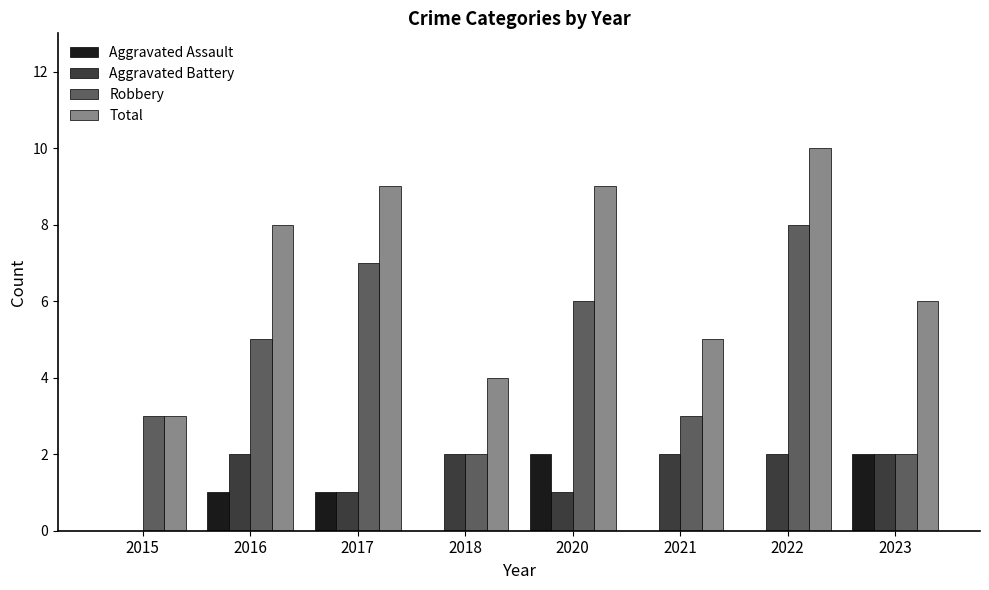

Reading left to right, what are all the values shown in this chart?

Aggravated Assault: 0	1	1	0	2	0	0	2
Aggravated Battery: 0	2	1	2	1	2	2	2
Robbery: 3	5	7	2	6	3	8	2
Total: 3	8	9	4	9	5	10	6